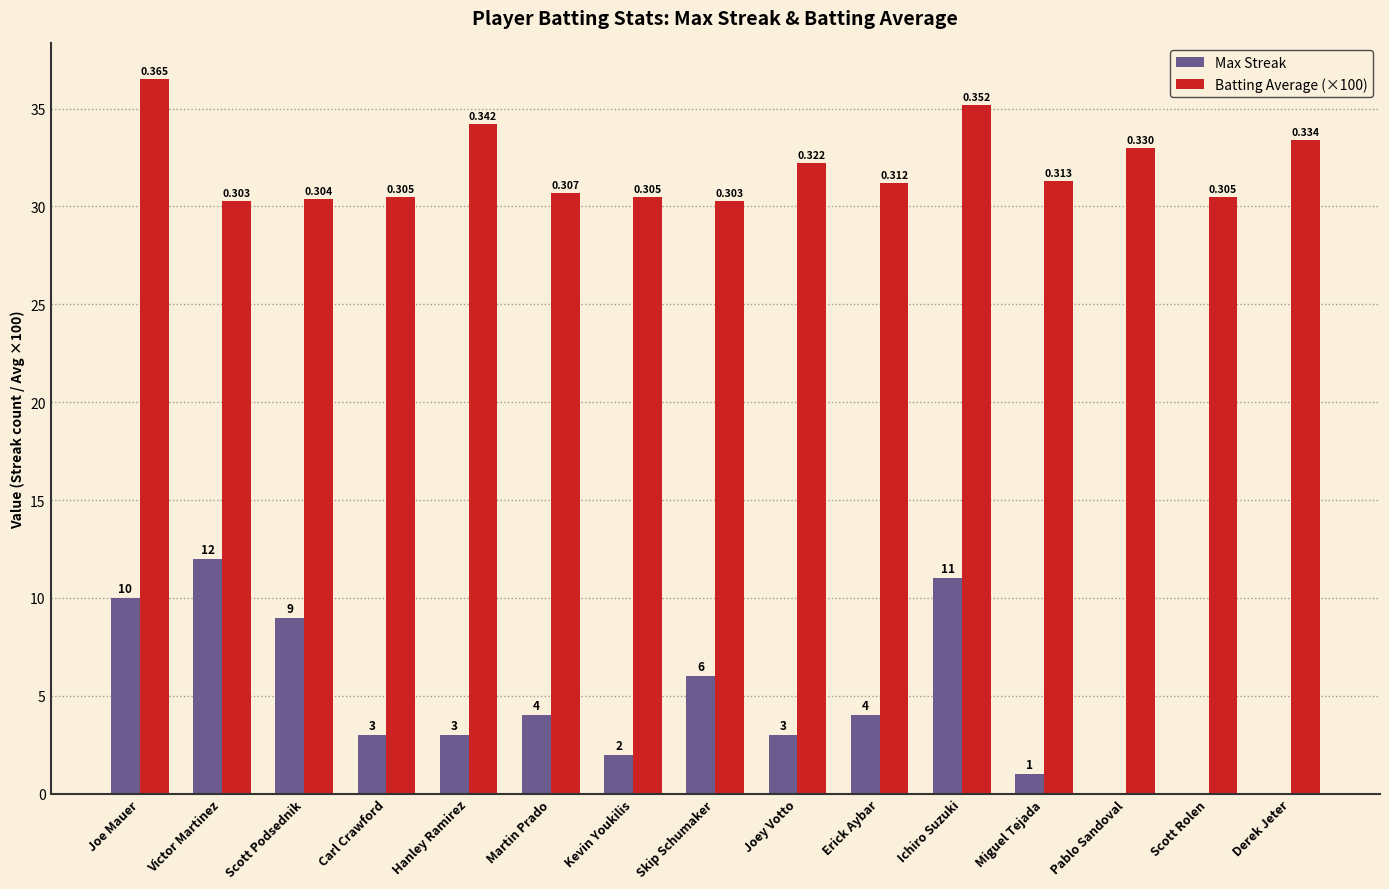

How many groups of bars are there?

15